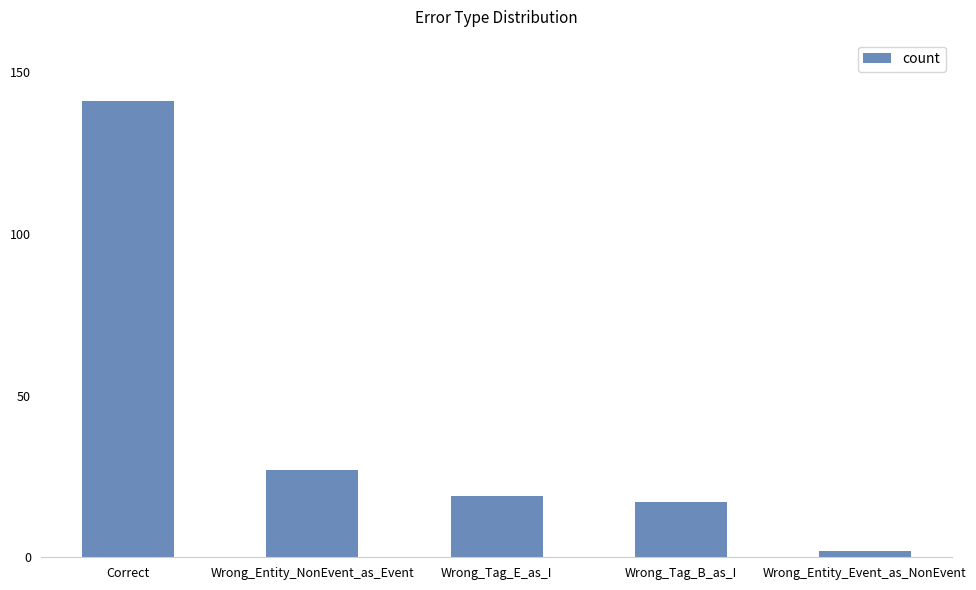

Reading left to right, list all the values displayed in this chart.

141	27	19	17	2